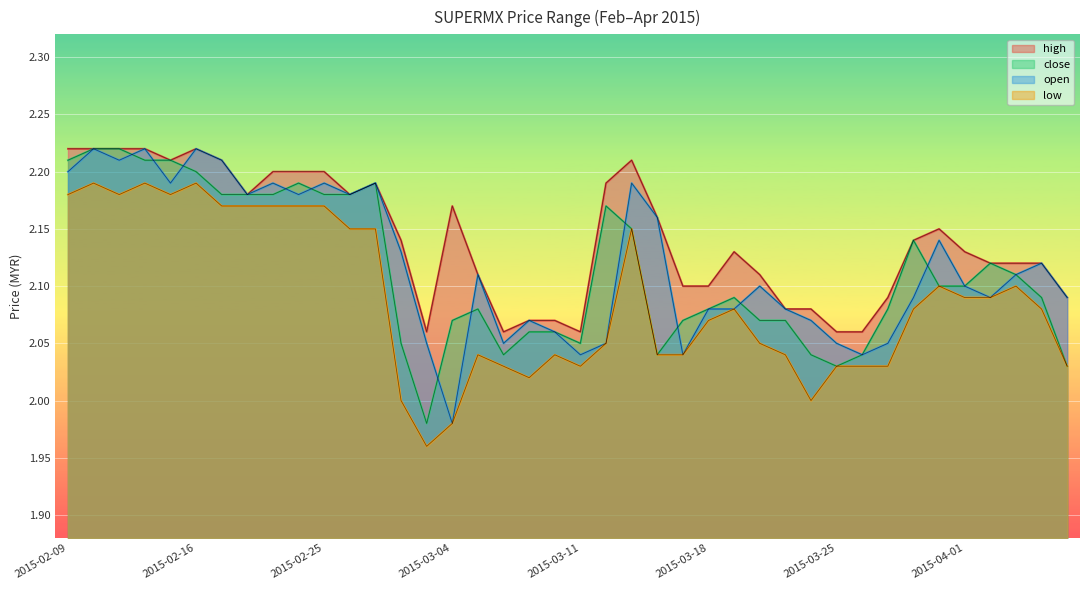

Count the number of categories in the chart.

40